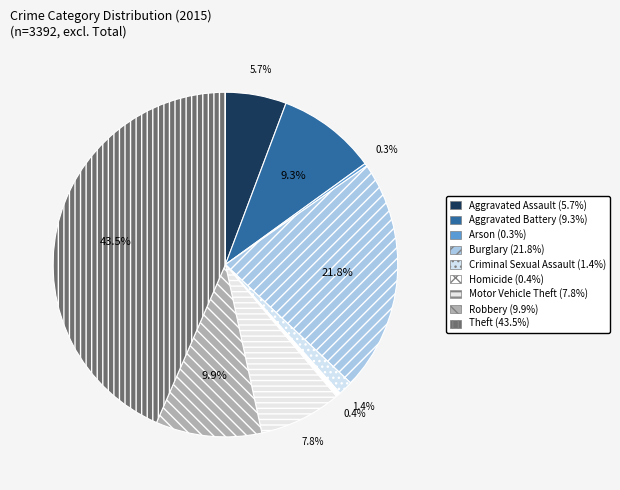

Is there a majority slice in this chart?

No